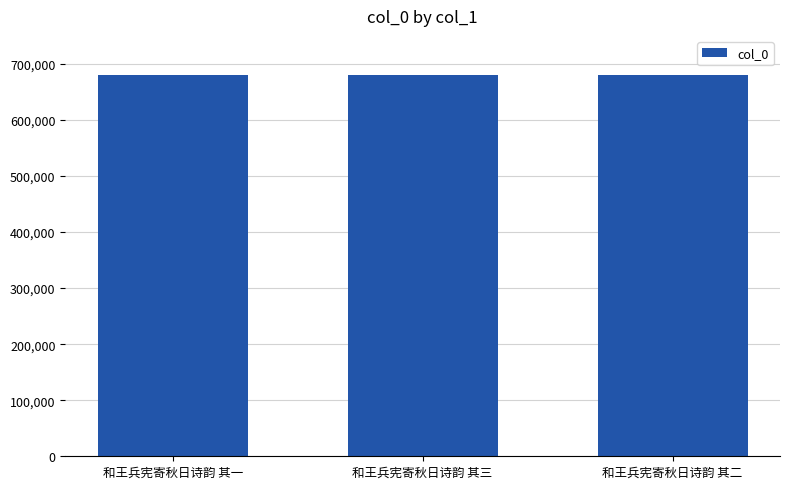

What is the value of the 2nd bar from the left?

679712